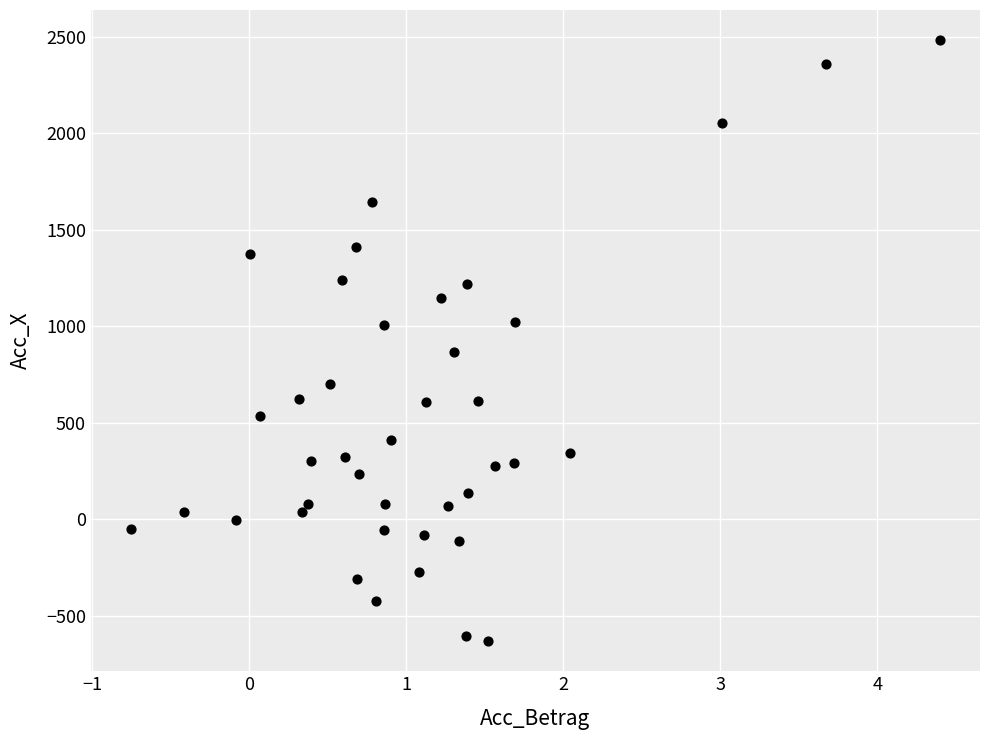

What is the range of X values (max minus min)?

5.1